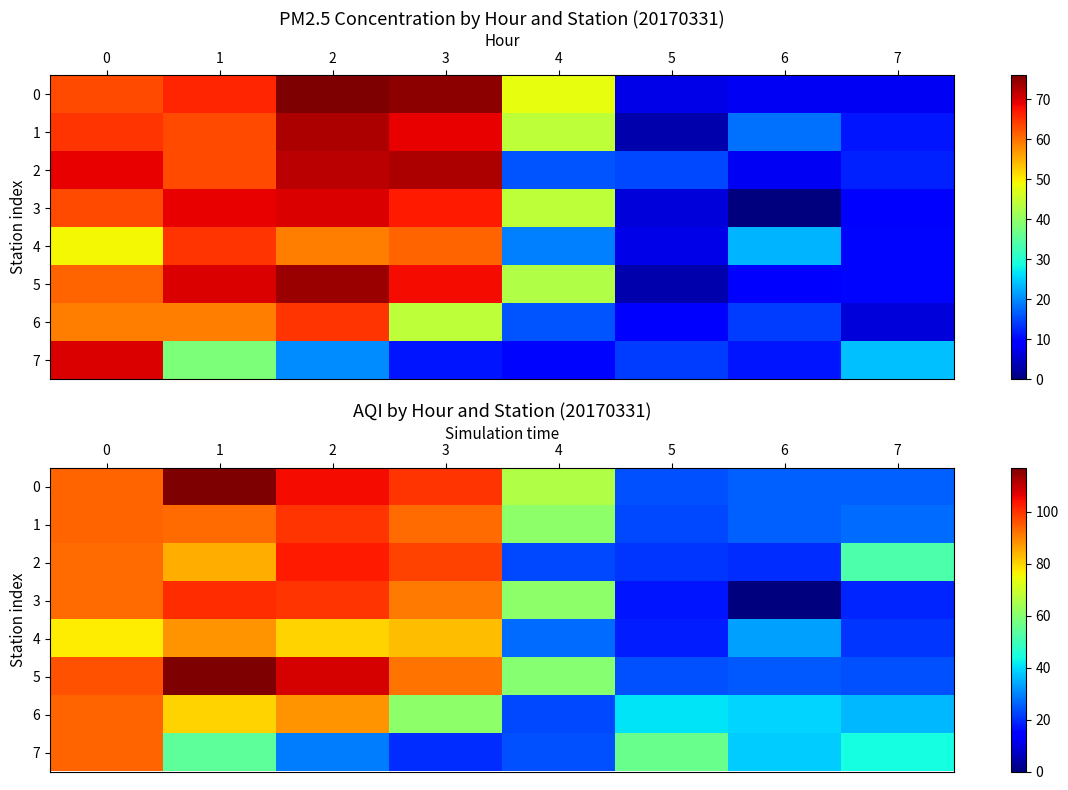

True or false: 5 has a value of 8 at 7.

False